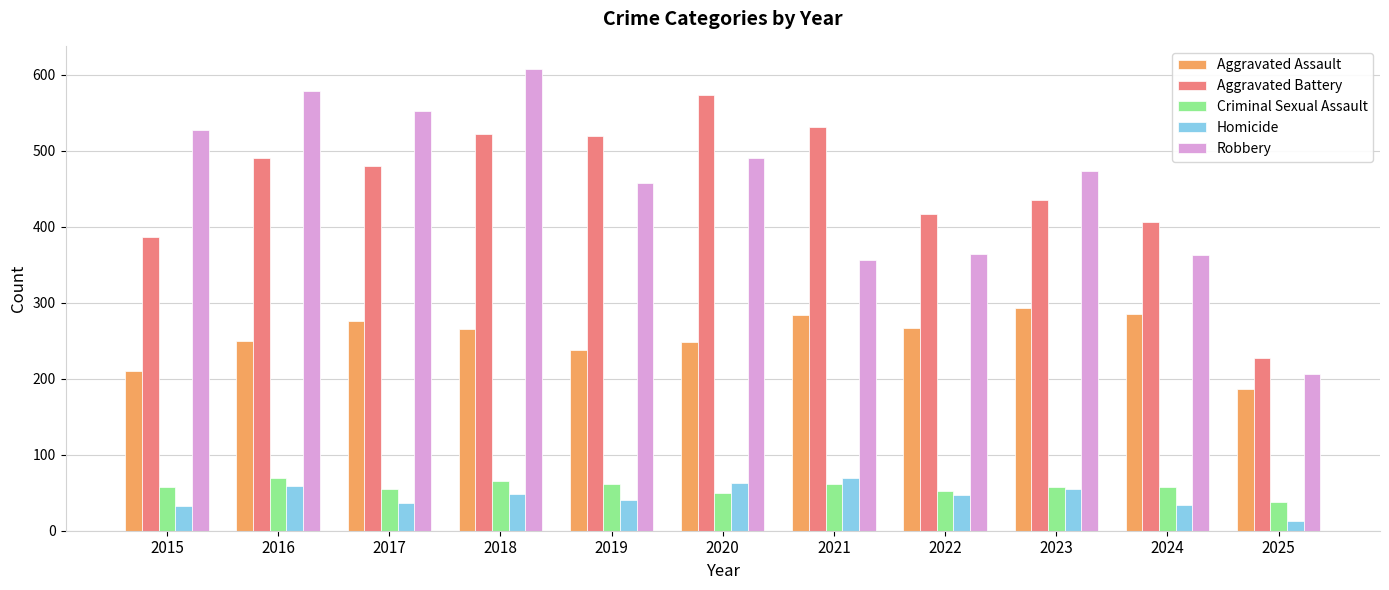

At how many categories does at least one series exceed 352?

10